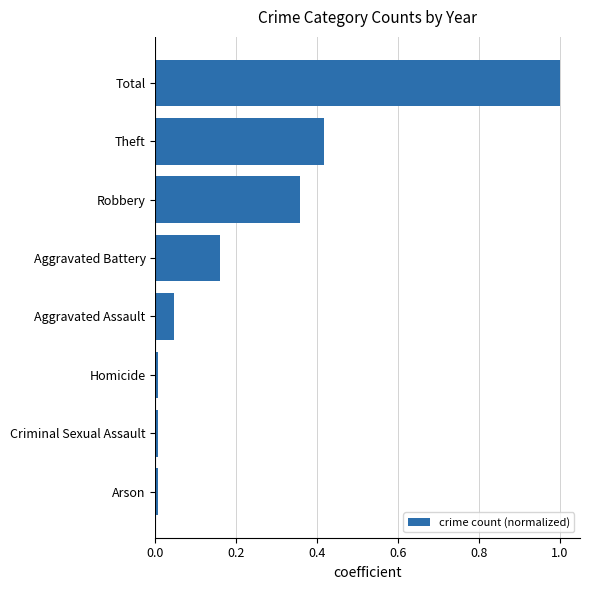

What is the difference between the maximum and second lowest values?

1.0